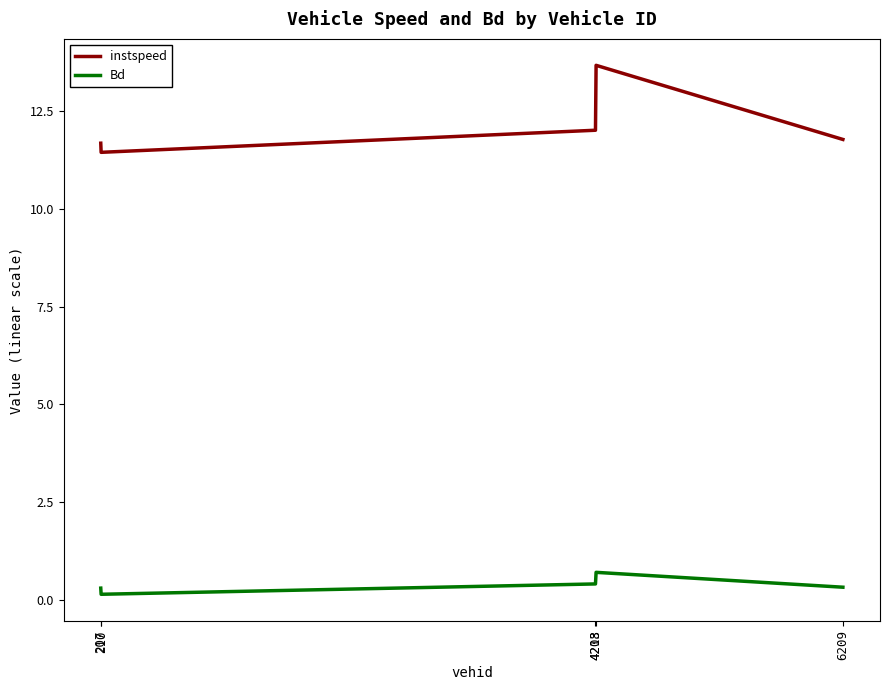

What is the average value of the Bd series?

0.4